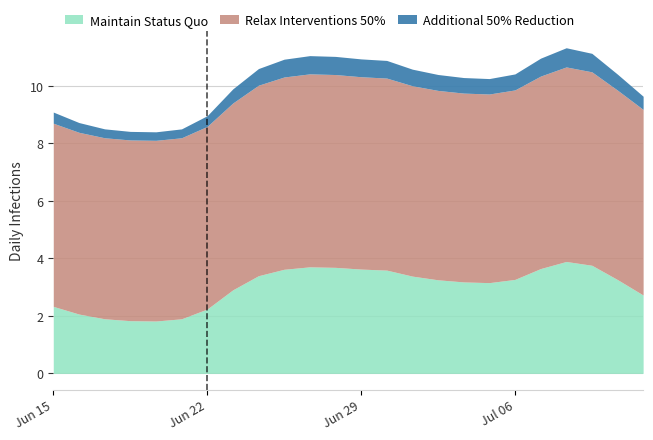

What is the minimum value for Maintain Status Quo?

1.8